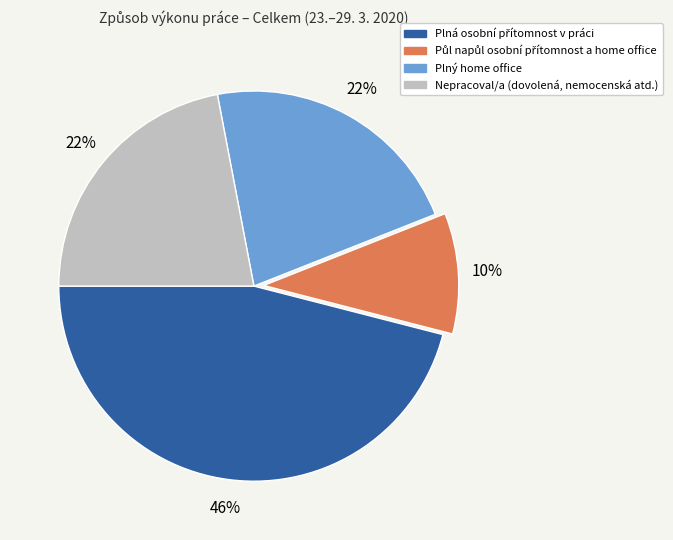

Is Nepracoval/a (dovolená, nemocenská atd.) the majority of the pie?

No